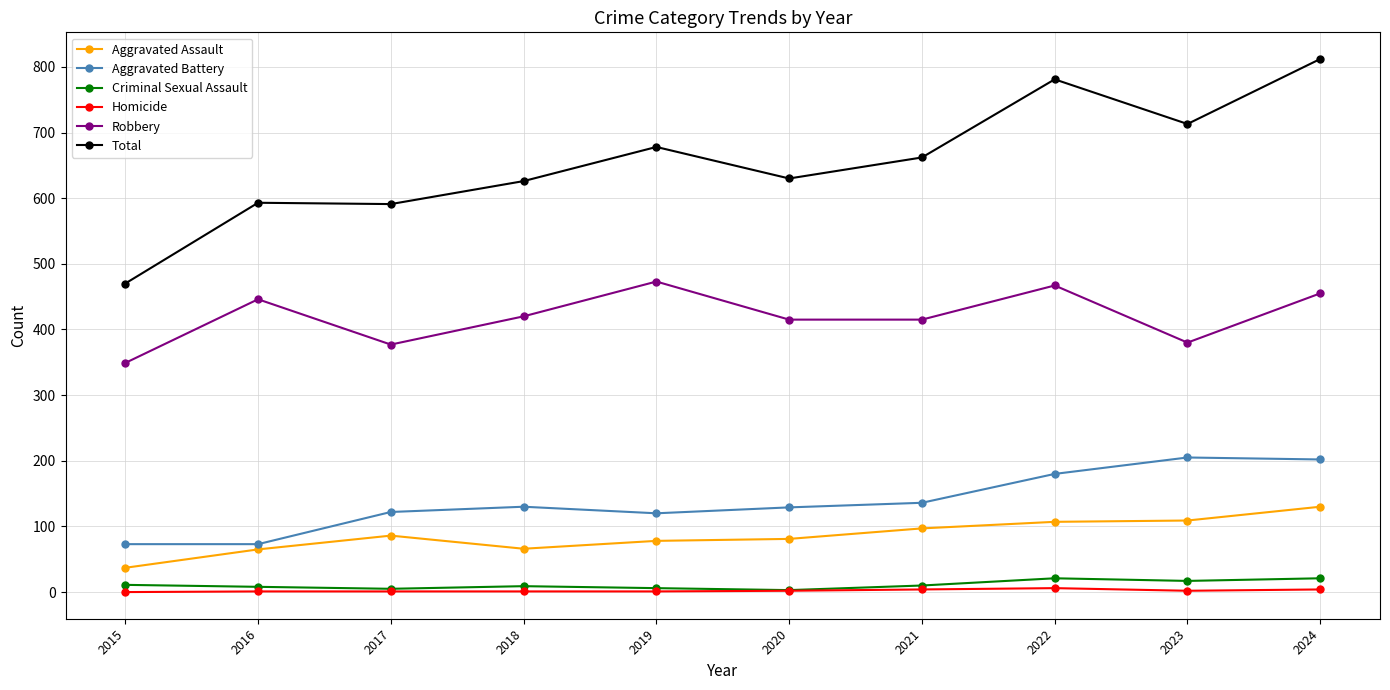

True or false: Total has more than 1 interior local peaks.

True